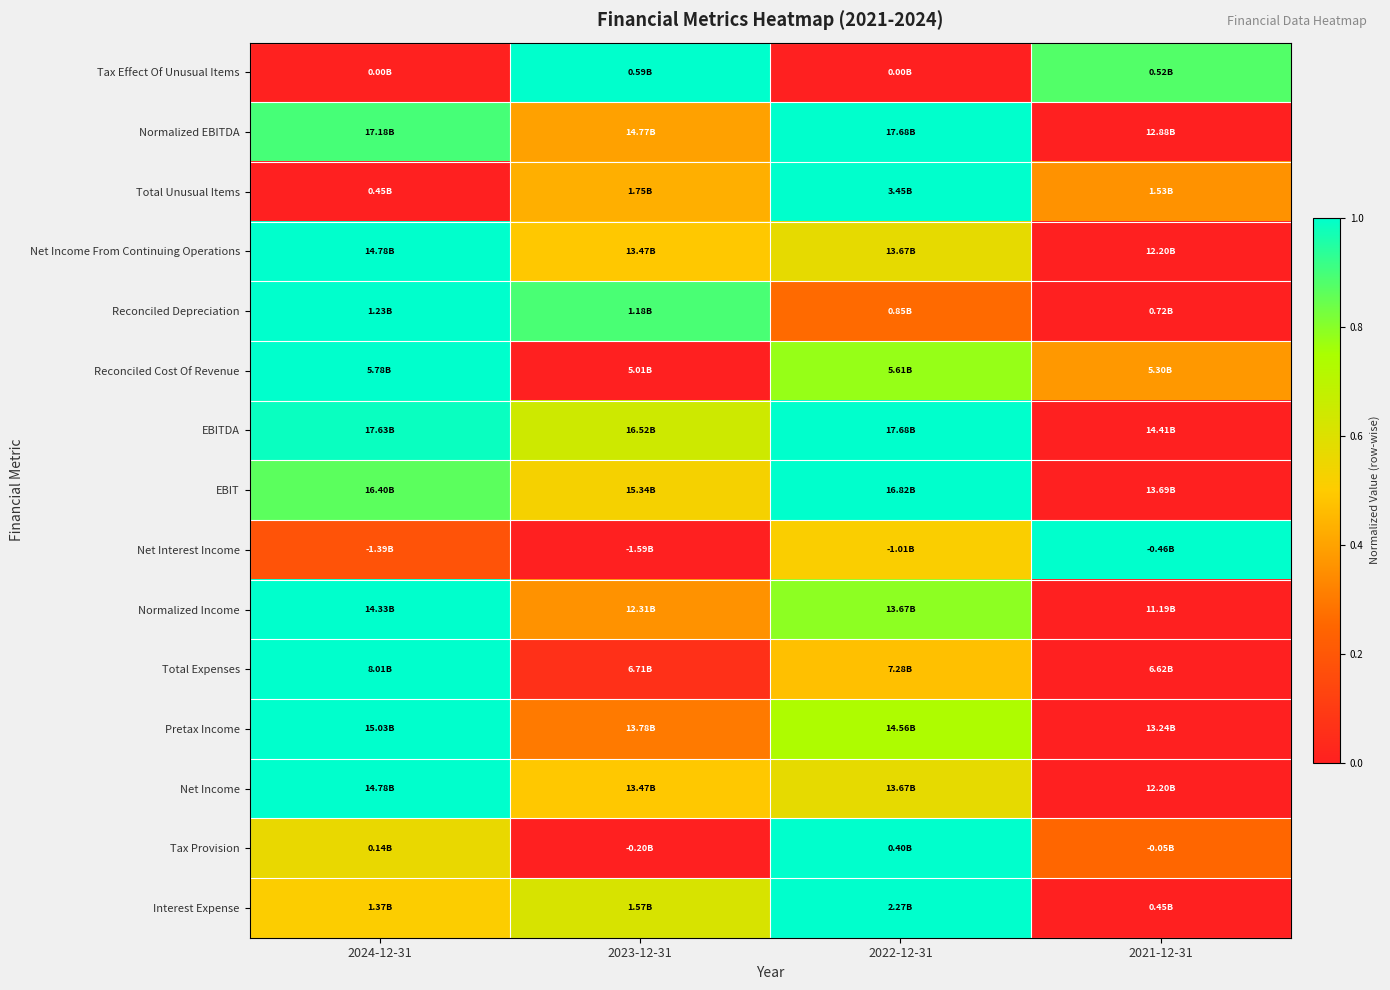

Reading left to right, extract all data points from this chart.

Tax Effect Of Unusual Items: 2024-12-31=0.0	2023-12-31=1.0	2022-12-31=0.0	2021-12-31=0.9
Normalized EBITDA: 2024-12-31=0.9	2023-12-31=0.4	2022-12-31=1.0	2021-12-31=0.0
Total Unusual Items: 2024-12-31=0.0	2023-12-31=0.4	2022-12-31=1.0	2021-12-31=0.4
Net Income From Continuing Operations: 2024-12-31=1.0	2023-12-31=0.5	2022-12-31=0.6	2021-12-31=0.0
Reconciled Depreciation: 2024-12-31=1.0	2023-12-31=0.9	2022-12-31=0.3	2021-12-31=0.0
Reconciled Cost Of Revenue: 2024-12-31=1.0	2023-12-31=0.0	2022-12-31=0.8	2021-12-31=0.4
EBITDA: 2024-12-31=1.0	2023-12-31=0.6	2022-12-31=1.0	2021-12-31=0.0
EBIT: 2024-12-31=0.9	2023-12-31=0.5	2022-12-31=1.0	2021-12-31=0.0
Net Interest Income: 2024-12-31=0.2	2023-12-31=0.0	2022-12-31=0.5	2021-12-31=1.0
Normalized Income: 2024-12-31=1.0	2023-12-31=0.4	2022-12-31=0.8	2021-12-31=0.0
Total Expenses: 2024-12-31=1.0	2023-12-31=0.1	2022-12-31=0.5	2021-12-31=0.0
Pretax Income: 2024-12-31=1.0	2023-12-31=0.3	2022-12-31=0.7	2021-12-31=0.0
Net Income: 2024-12-31=1.0	2023-12-31=0.5	2022-12-31=0.6	2021-12-31=0.0
Tax Provision: 2024-12-31=0.6	2023-12-31=0.0	2022-12-31=1.0	2021-12-31=0.3
Interest Expense: 2024-12-31=0.5	2023-12-31=0.6	2022-12-31=1.0	2021-12-31=0.0